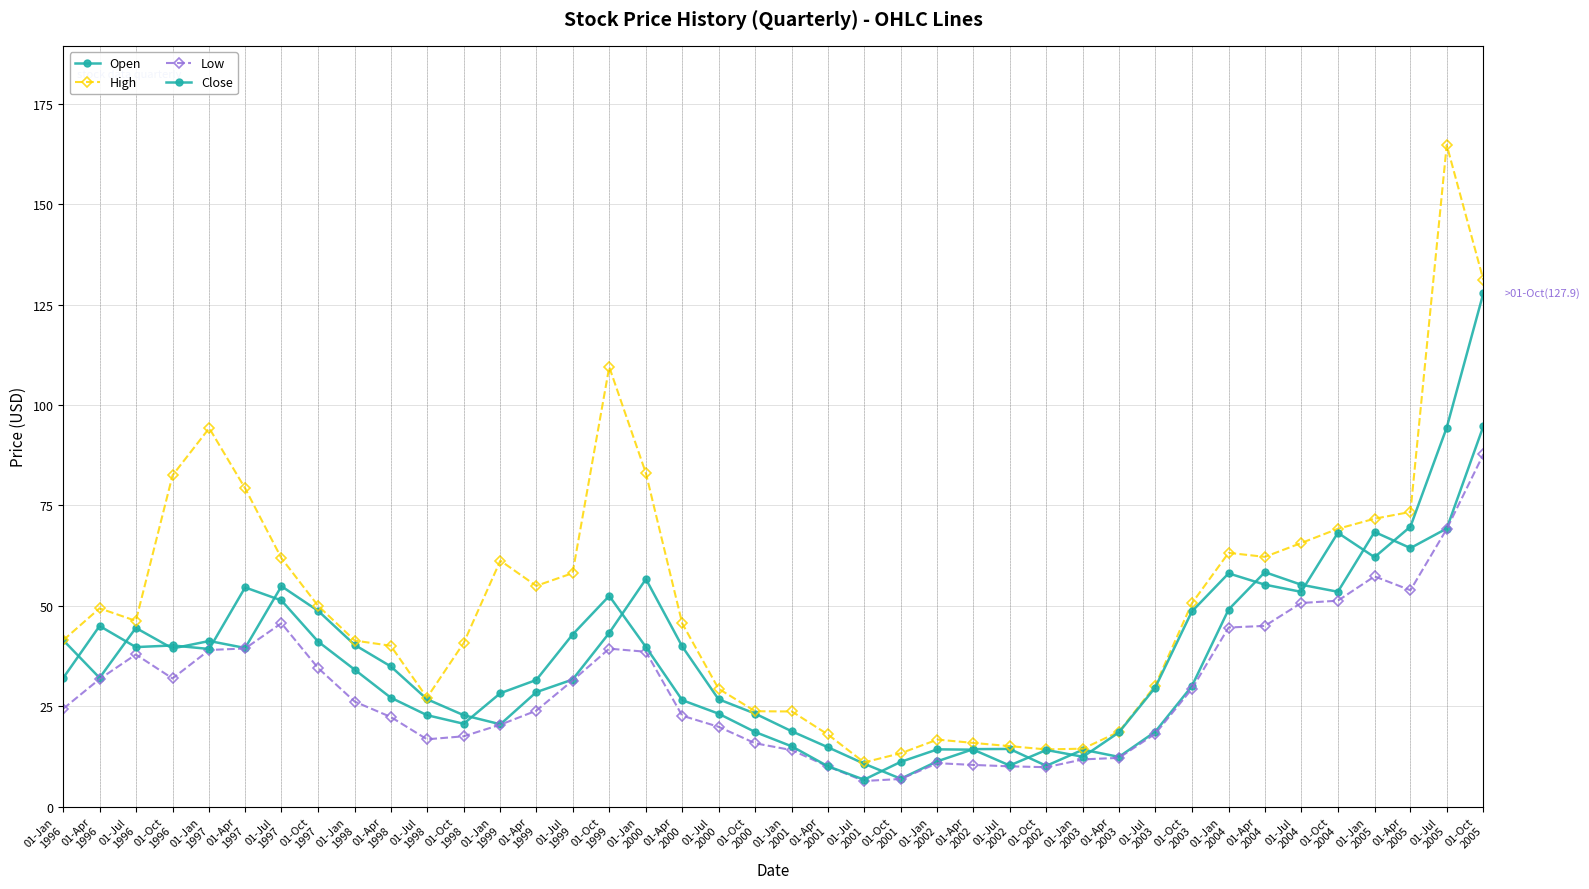

Is this an area chart (filled region under the line)?

No